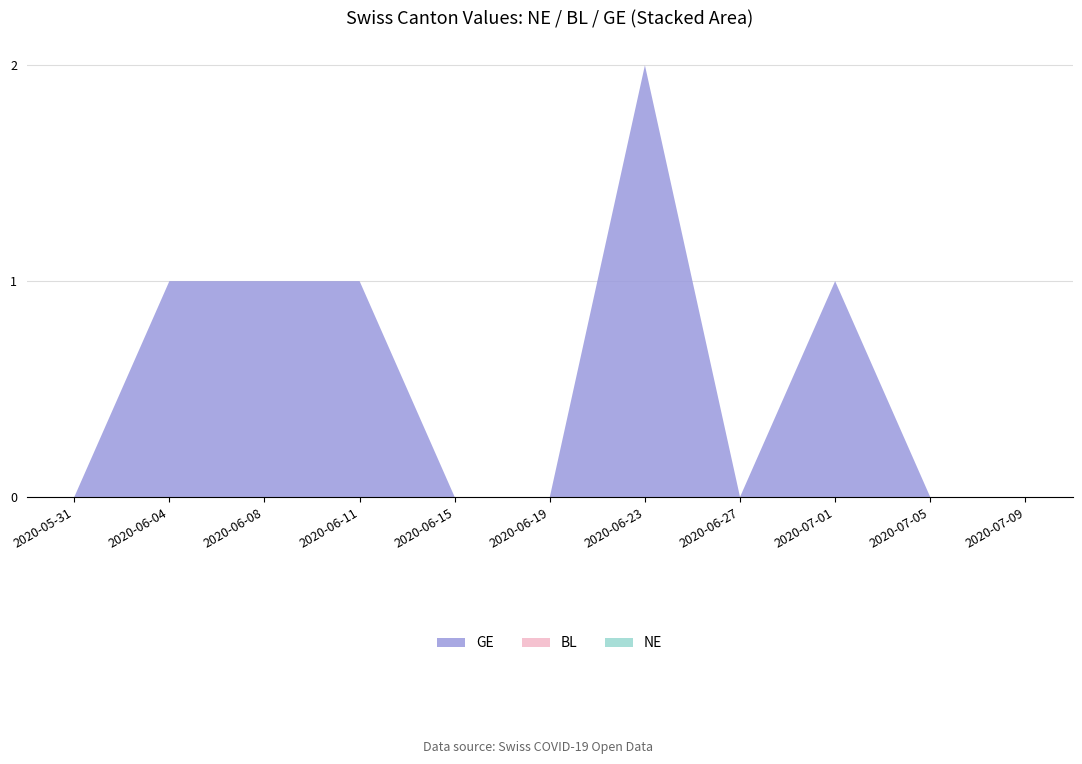

Reading right to left, extract all data points from this chart.

NE: 2020-07-09=0	2020-07-05=0	2020-07-01=0	2020-06-27=0	2020-06-23=0	2020-06-19=0	2020-06-15=0	2020-06-11=0	2020-06-08=0	2020-06-04=0	2020-05-31=0
BL: 2020-07-09=0	2020-07-05=0	2020-07-01=0	2020-06-27=0	2020-06-23=0	2020-06-19=0	2020-06-15=0	2020-06-11=0	2020-06-08=0	2020-06-04=0	2020-05-31=0
GE: 2020-07-09=0	2020-07-05=0	2020-07-01=1	2020-06-27=0	2020-06-23=2	2020-06-19=0	2020-06-15=0	2020-06-11=1	2020-06-08=1	2020-06-04=1	2020-05-31=0